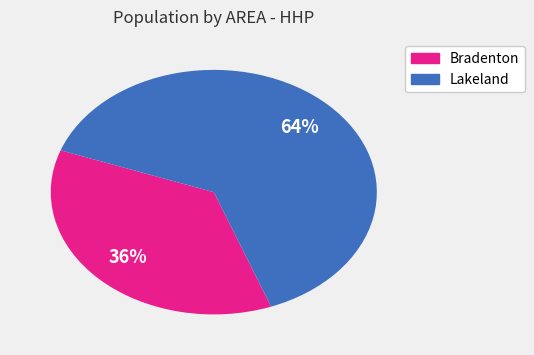

The Bradenton slice represents 27% of the pie. True or false?

False